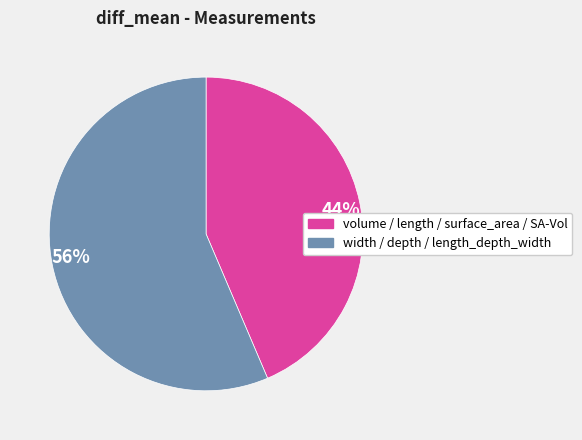

To the nearest percent, what is the combined percentage of 44% and 56%?

100%